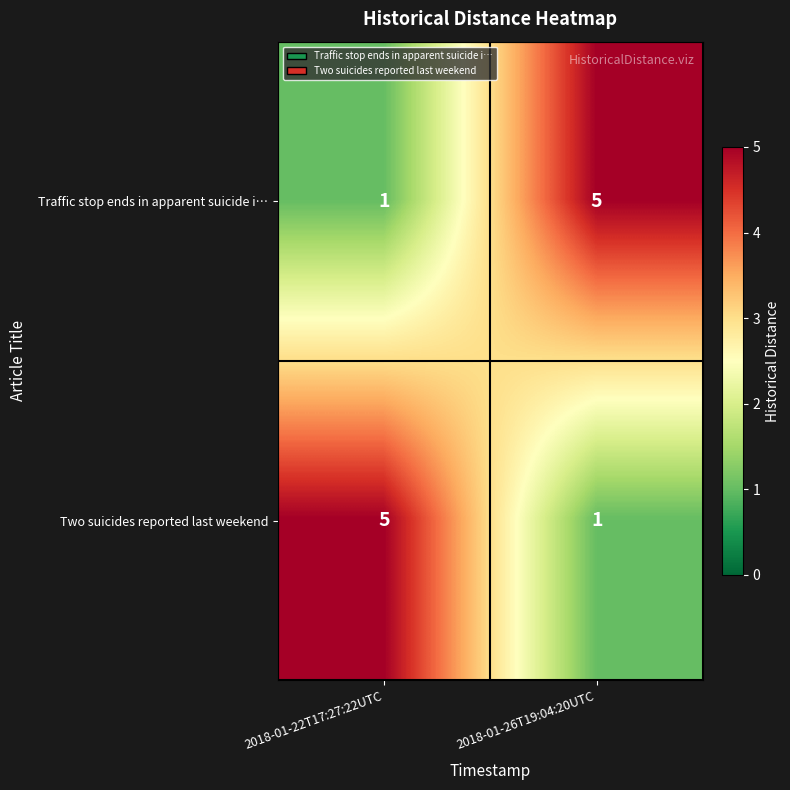

At 2018-01-26T19:04:20UTC, list the series in order from smallest to largest.

Two suicides reported last weekend, Traffic stop ends in apparent suicide i…